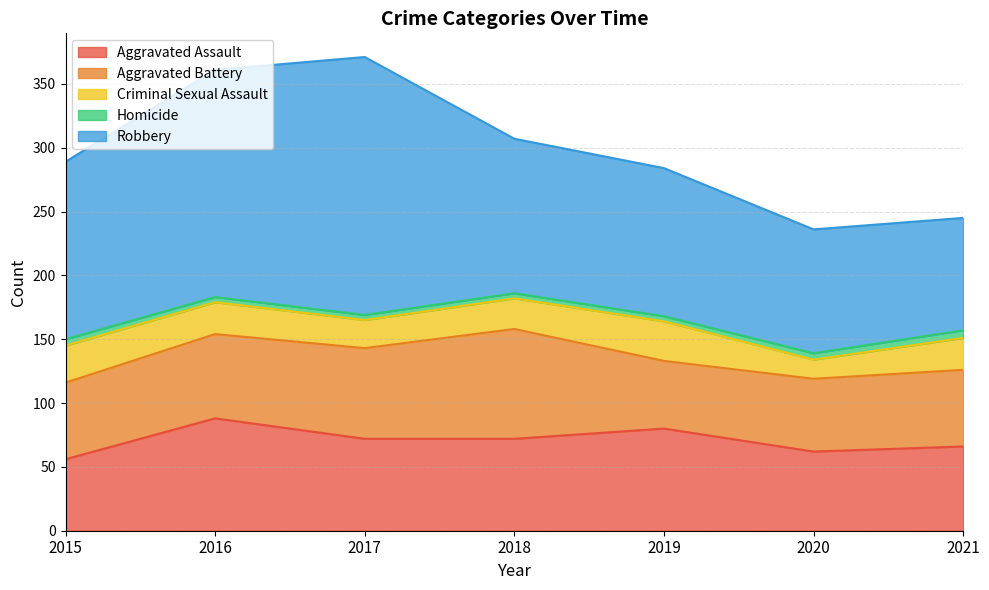

What is the difference between the maximum and second lowest values in the Homicide series?

2